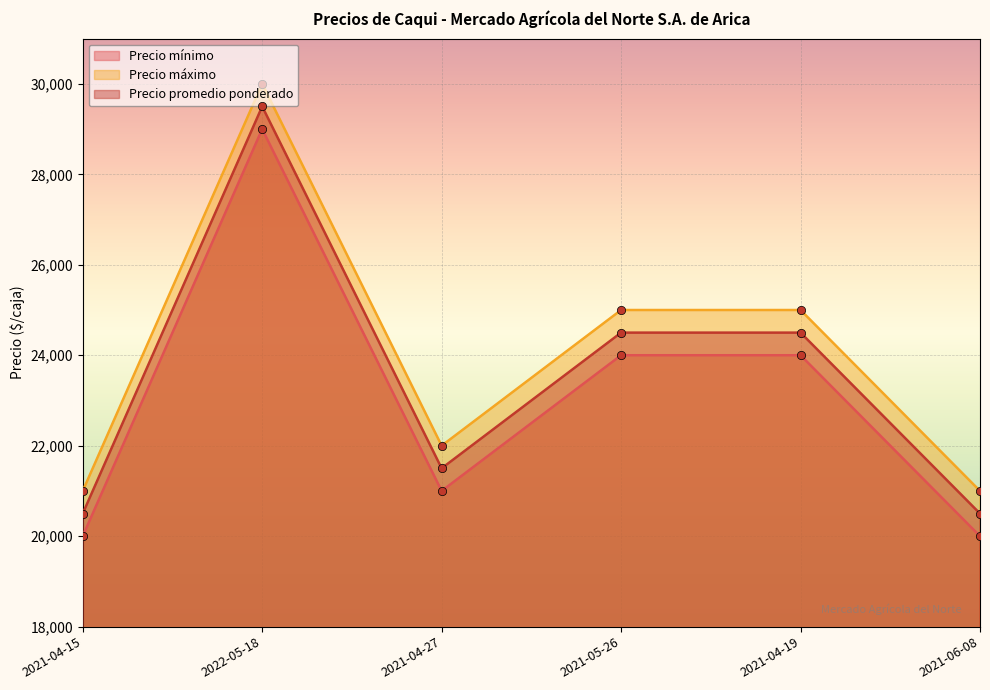

Reading left to right, list all the values displayed in this chart.

Precio mínimo: 2021-04-15=20000	2022-05-18=29000	2021-04-27=21000	2021-05-26=24000	2021-04-19=24000	2021-06-08=20000
Precio máximo: 2021-04-15=21000	2022-05-18=30000	2021-04-27=22000	2021-05-26=25000	2021-04-19=25000	2021-06-08=21000
Precio promedio ponderado: 2021-04-15=20500	2022-05-18=29500	2021-04-27=21500	2021-05-26=24500	2021-04-19=24500	2021-06-08=20500